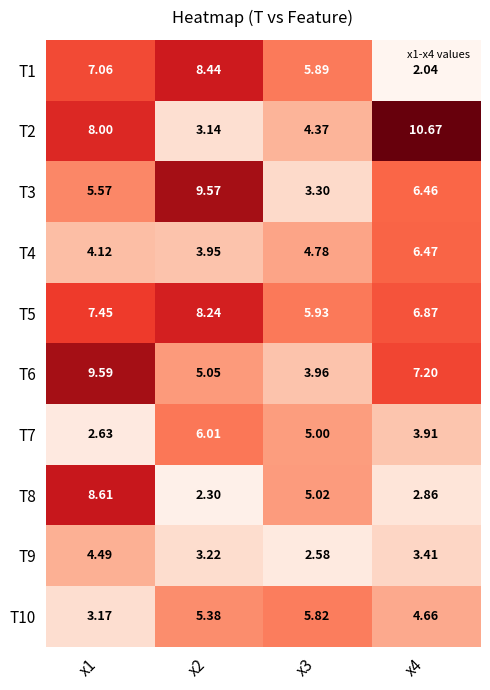

Is the value of T5 at x3 greater than the value of T2 at x4?

No